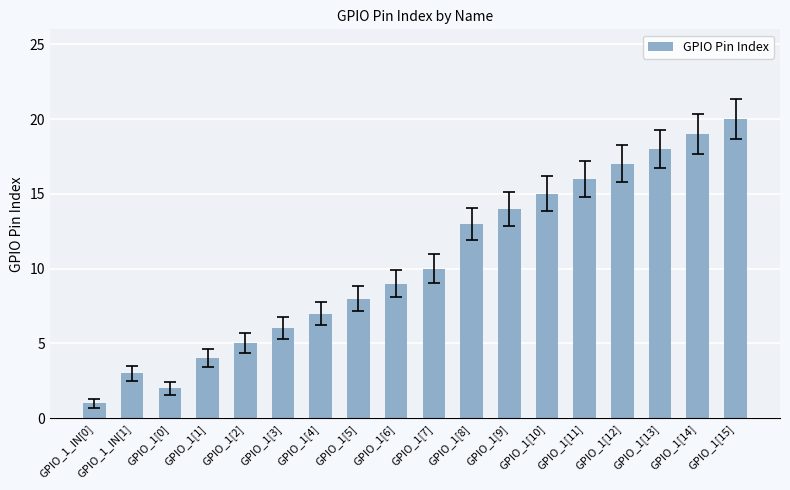

What is the sum of all values?

187